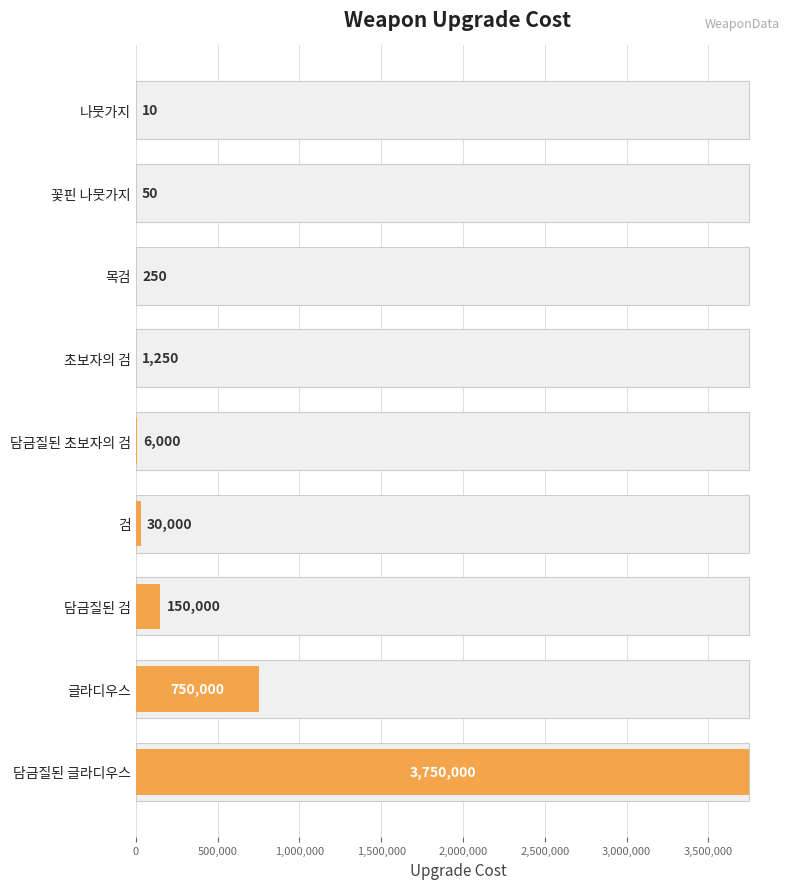

The value at 글라디우스 is 1128470. True or false?

False